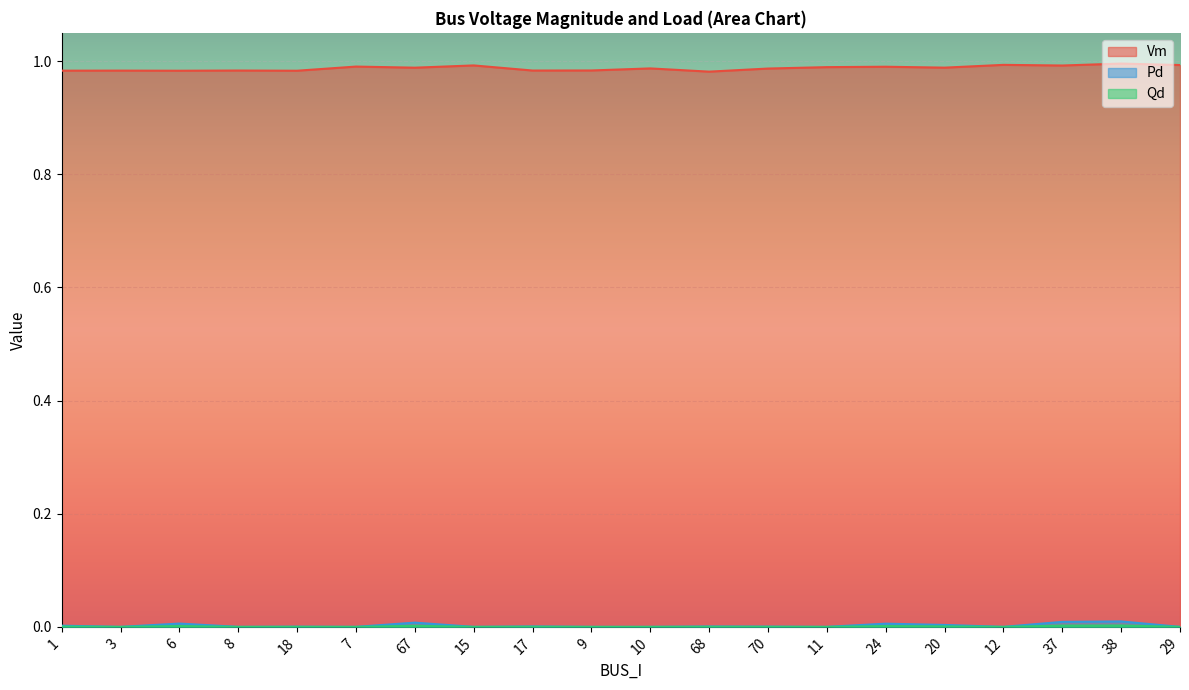

At 24, list the series in order from smallest to largest.

Qd, Pd, Vm